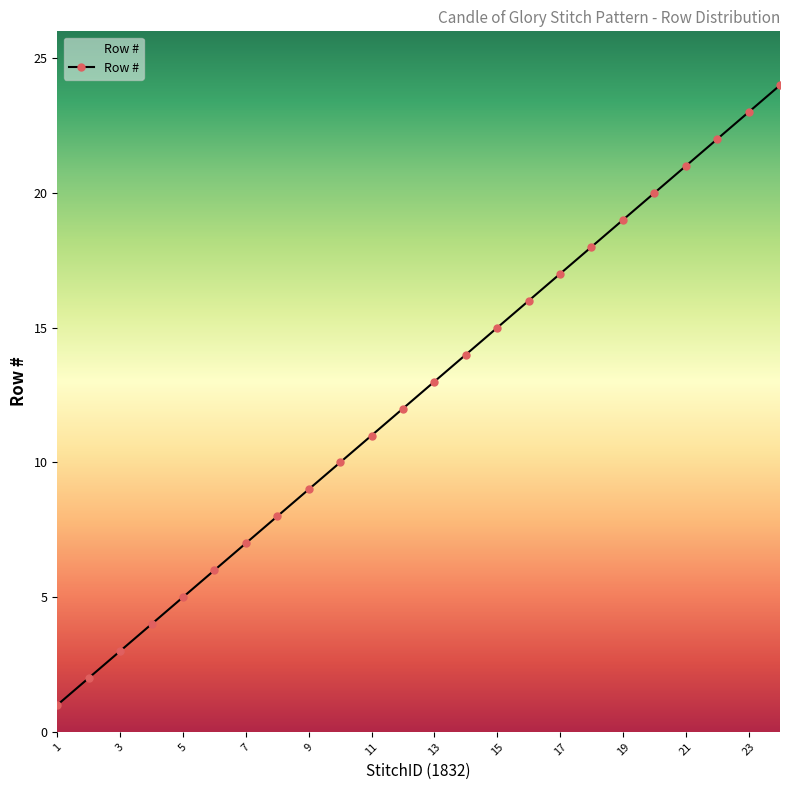

True or false: there are more than 1 points higher than both neighbors.

False